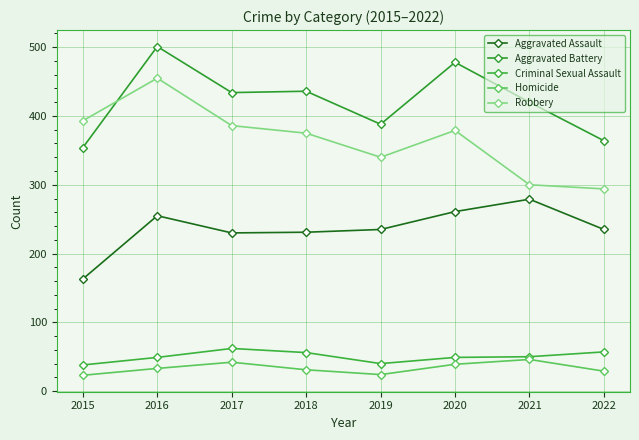

What is the difference between the highest and lowest values at 2015?

370